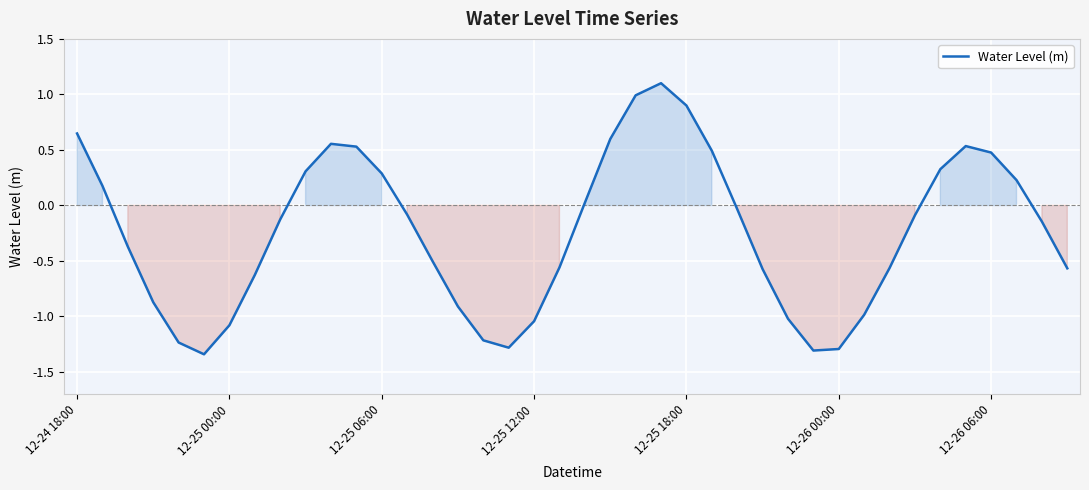

How many lines are shown in the chart?

1